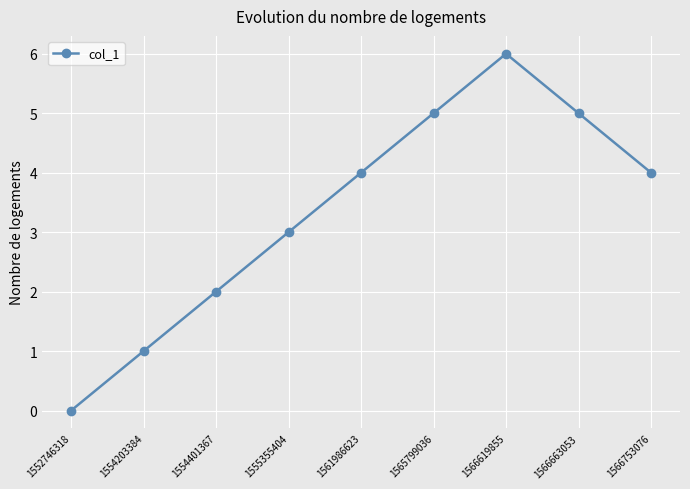

What is the sum of the values at 1566619855 and 1565799036?

11